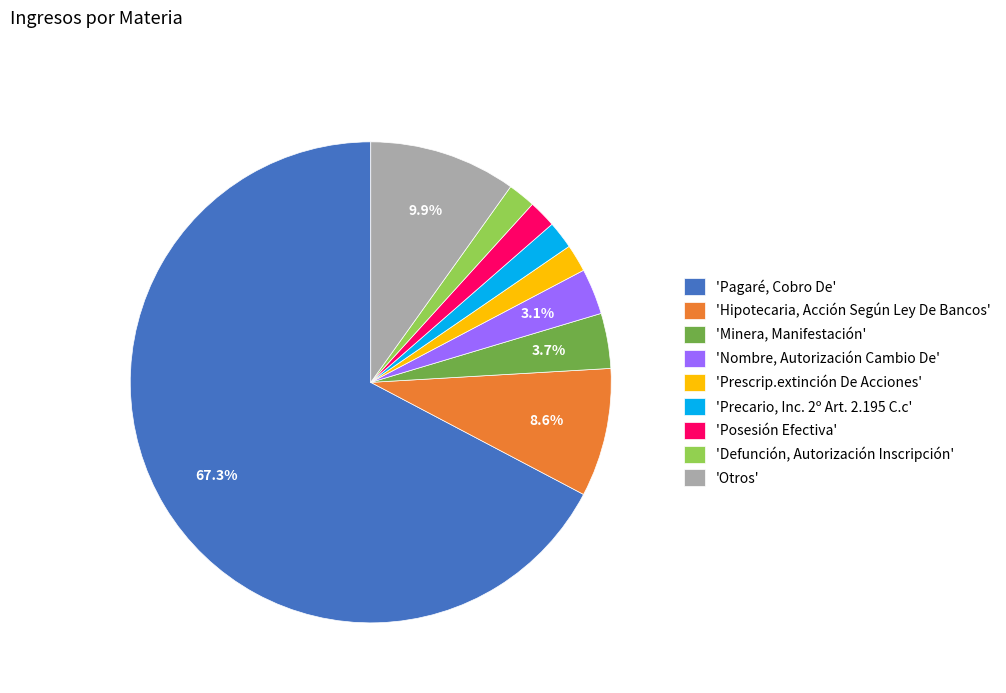

To the nearest percent, what is the average slice percentage?

11%